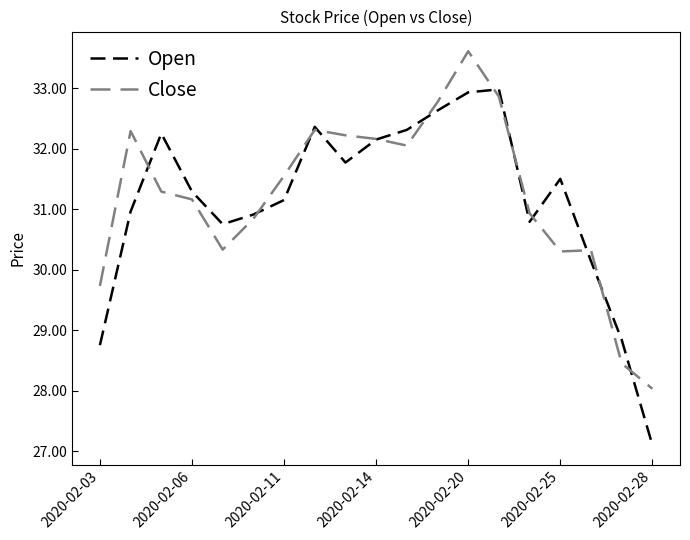

What is the lowest value of the Close series?

28.0